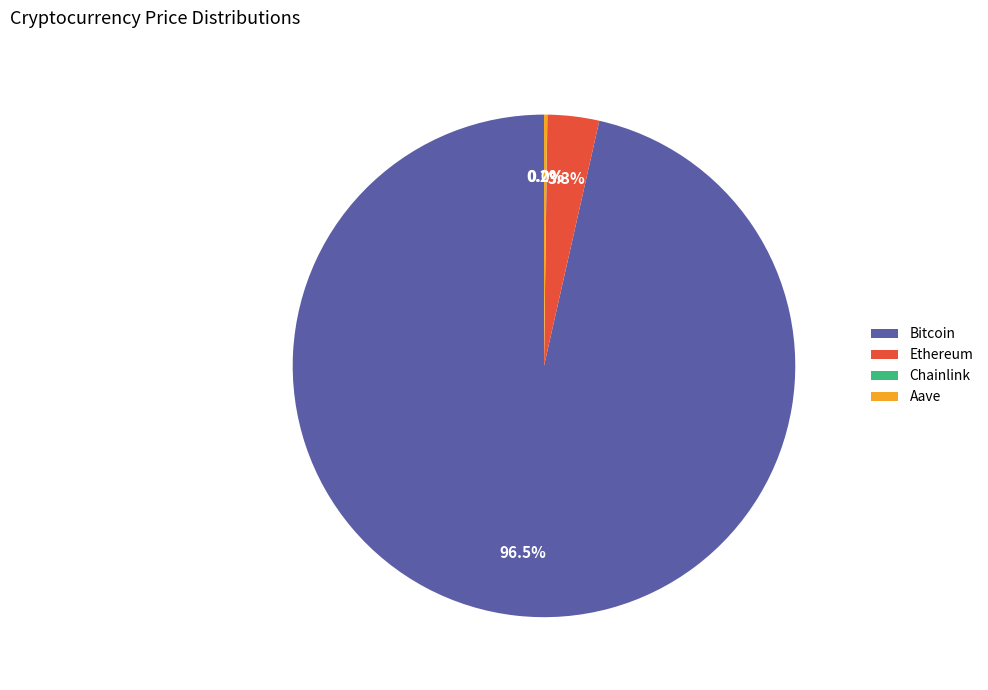

Does any single category account for the majority?

Yes